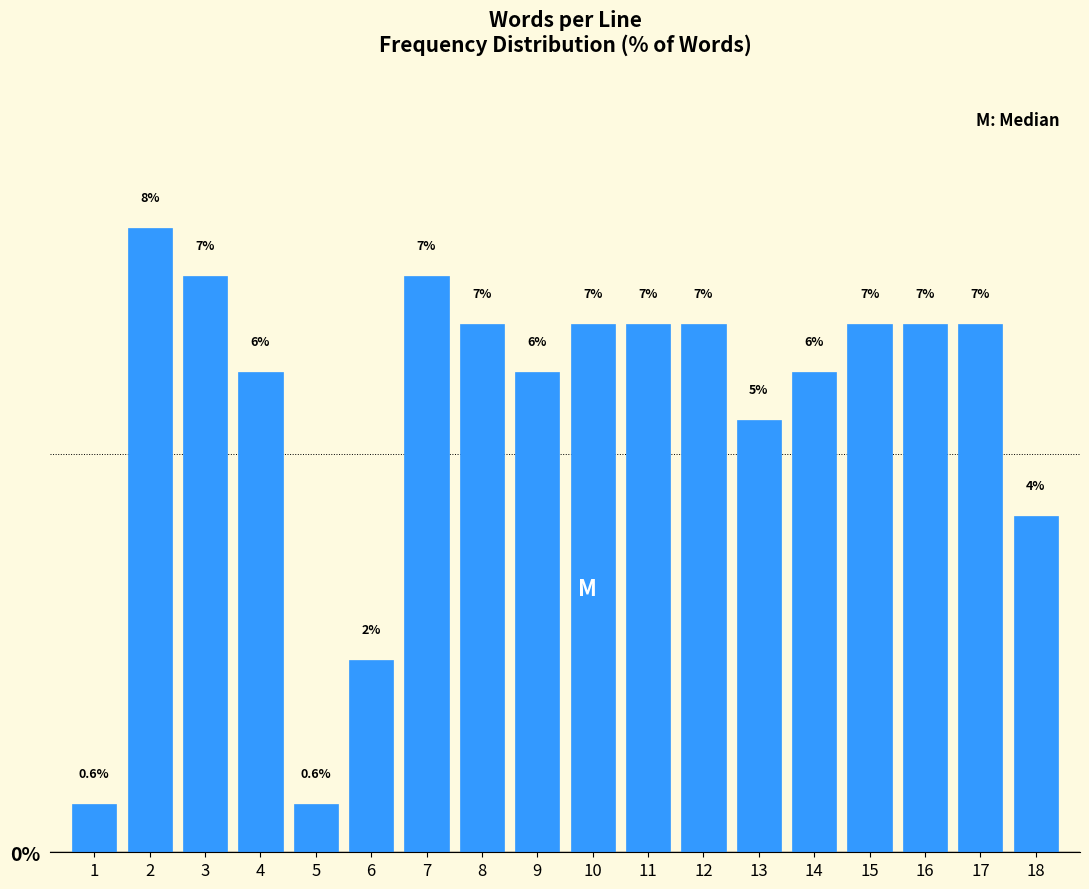

How many bars are there in total?

18